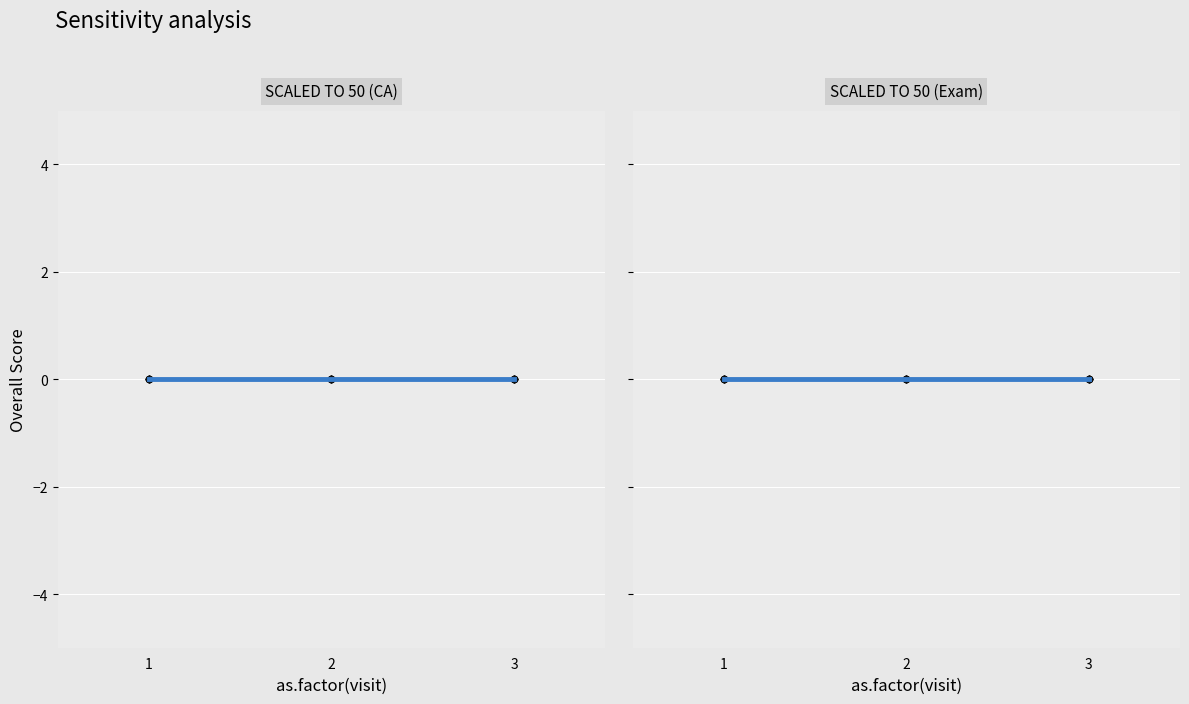

Which series has the widest spread of Y values?

SCALED TO 50 (CA)